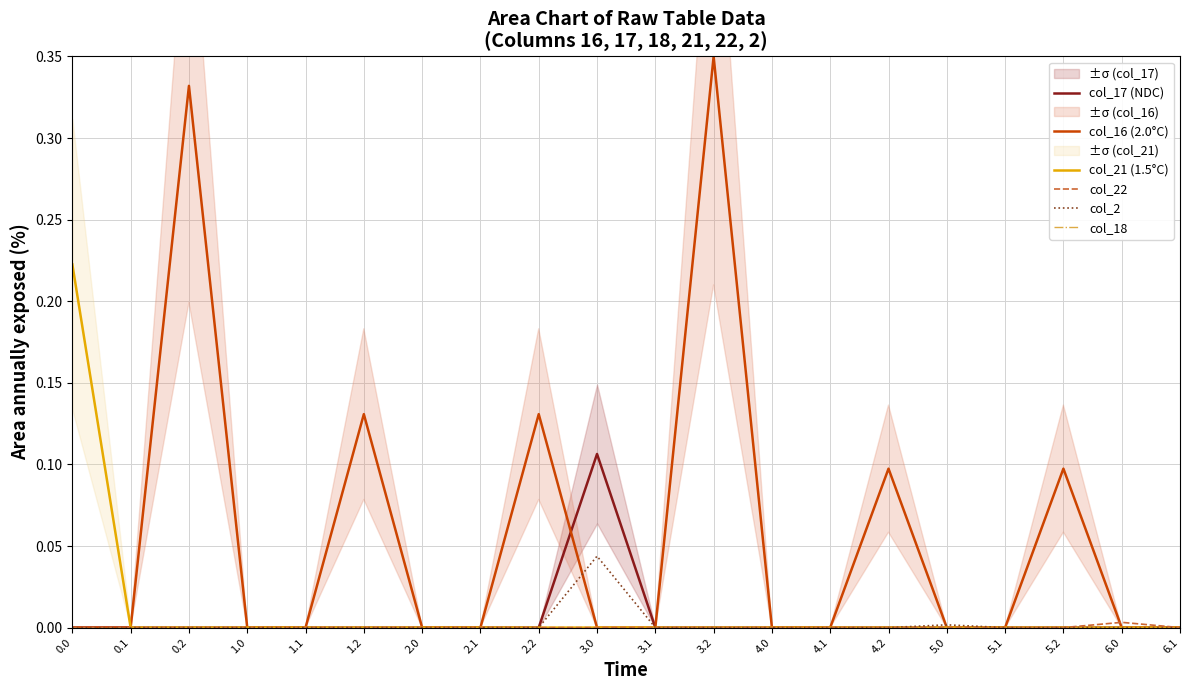

How many categories are shown in the chart?

20